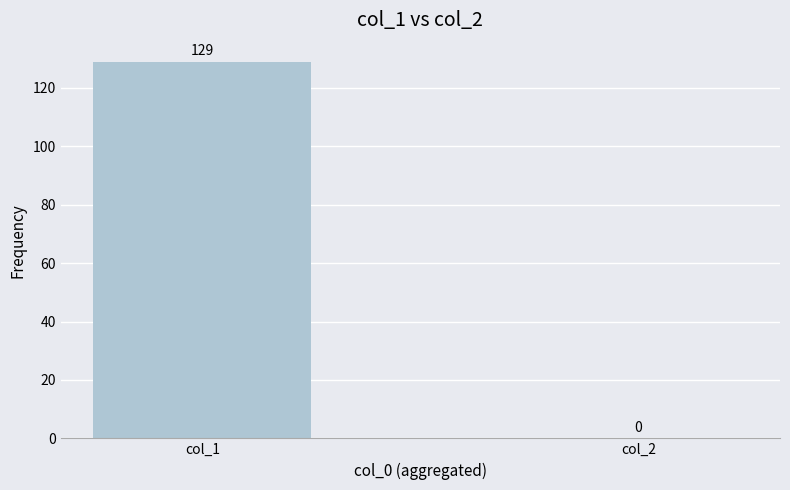

How many values are between 0 and 129?

2